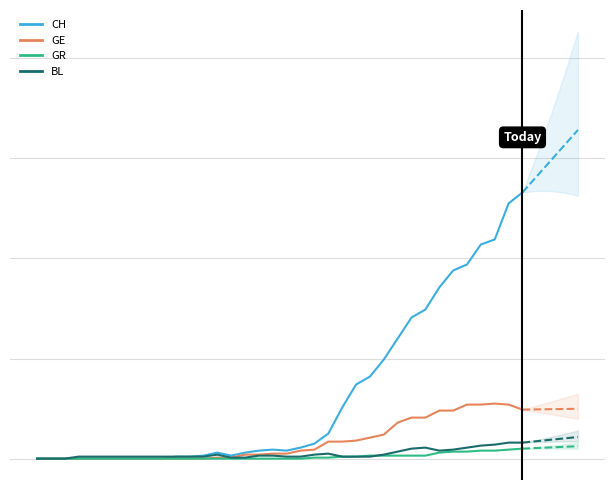

Reading left to right, transcribe all the data shown in this chart.

CH: 0=0	1=0	2=0	3=0	4=0	5=0	6=0	7=0	8=0	9=0	10=2	11=2	12=3	13=6	14=3	15=6	16=8	17=9	18=8	19=11	20=15	21=25	22=51	23=74	24=82	25=99	26=120	27=141	28=149	29=171	30=188	31=194	32=214	33=219	34=255	35=266
GE: 0=0	1=0	2=0	3=0	4=0	5=0	6=0	7=0	8=0	9=0	10=0	11=0	12=0	13=1	14=1	15=4	16=4	17=5	18=5	19=8	20=9	21=17	22=17	23=18	24=21	25=24	26=36	27=41	28=41	29=48	30=48	31=54	32=54	33=55	34=54	35=49
GR: 0=0	1=0	2=0	3=0	4=0	5=0	6=0	7=0	8=0	9=0	10=0	11=0	12=0	13=0	14=0	15=0	16=0	17=0	18=0	19=0	20=1	21=1	22=2	23=2	24=3	25=3	26=3	27=3	28=3	29=6	30=7	31=7	32=8	33=8	34=9	35=10
BL: 0=0	1=0	2=0	3=2	4=2	5=2	6=2	7=2	8=2	9=2	10=2	11=2	12=2	13=4	14=1	15=1	16=3	17=3	18=2	19=2	20=4	21=5	22=2	23=2	24=2	25=4	26=7	27=10	28=11	29=8	30=9	31=11	32=13	33=14	34=16	35=16